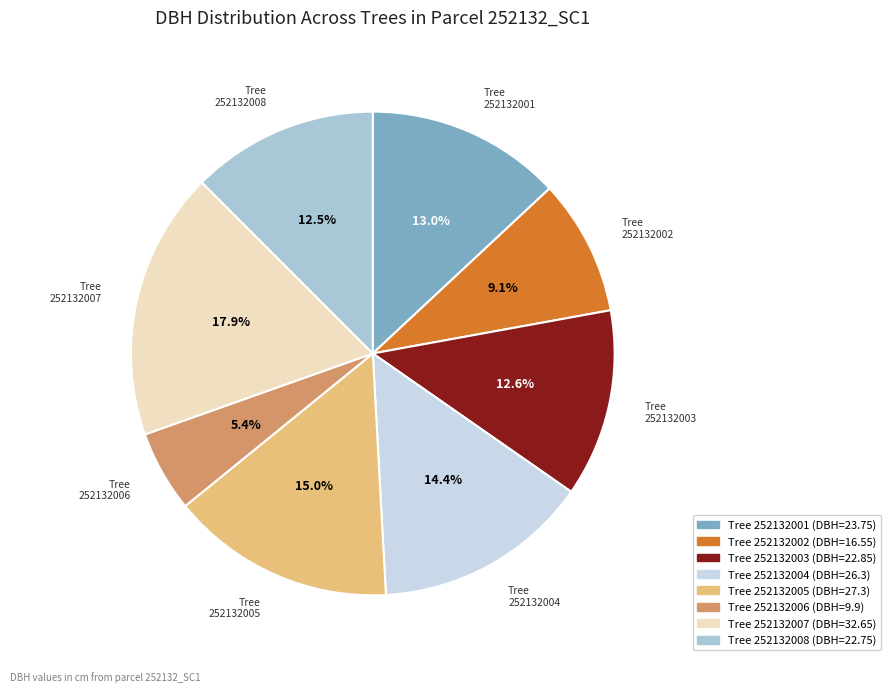

To the nearest percent, what is the average slice percentage?

12%